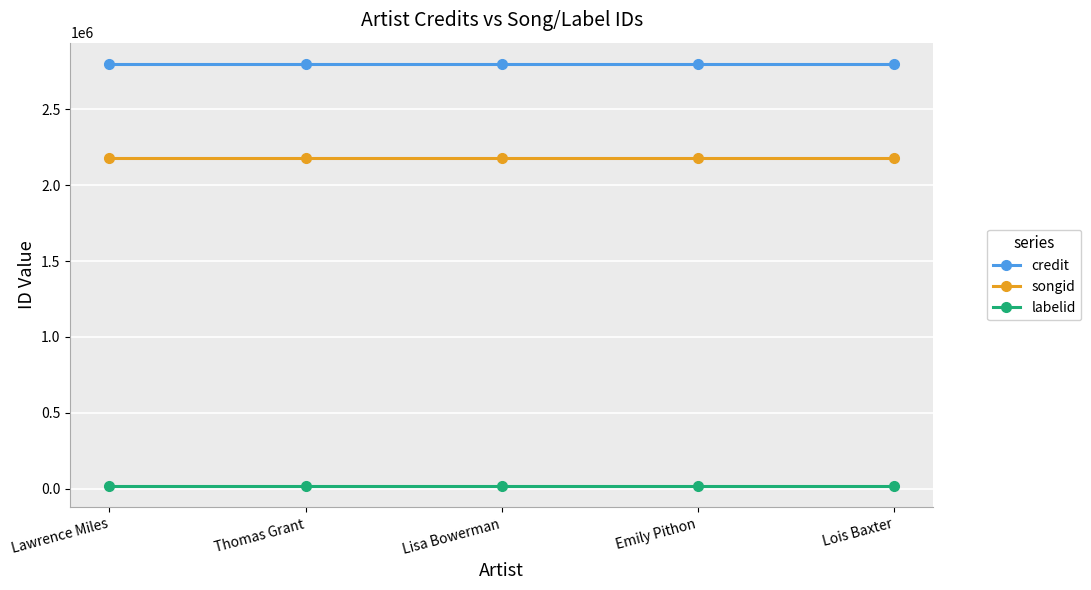

At how many categories does at least one series exceed 1105463?

5